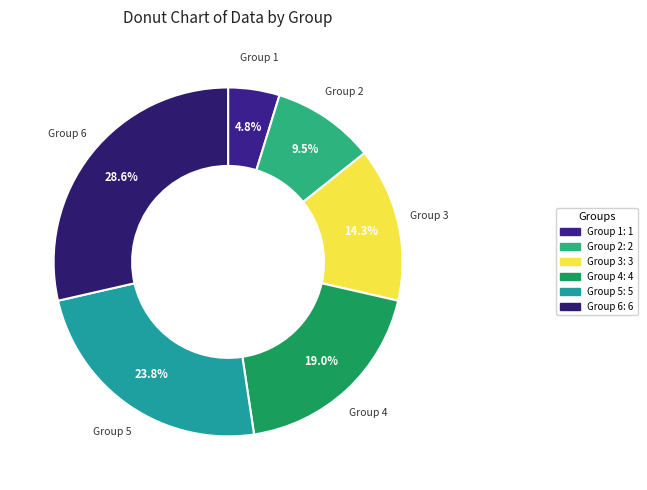

Does Group 6 account for over 50% of the chart?

No